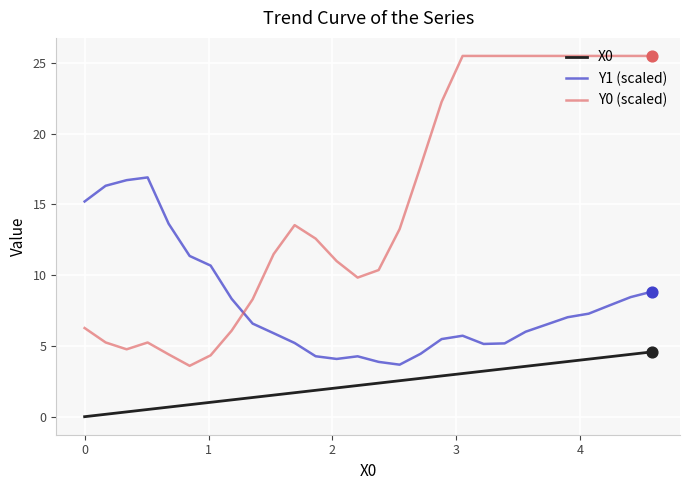

Which series has the largest range (max minus min)?

Y0 (scaled)